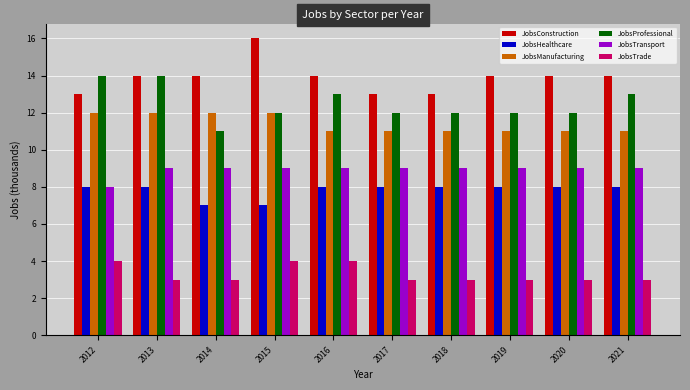

What are all the series names shown in the legend?

JobsConstruction, JobsHealthcare, JobsManufacturing, JobsProfessional, JobsTransport, JobsTrade